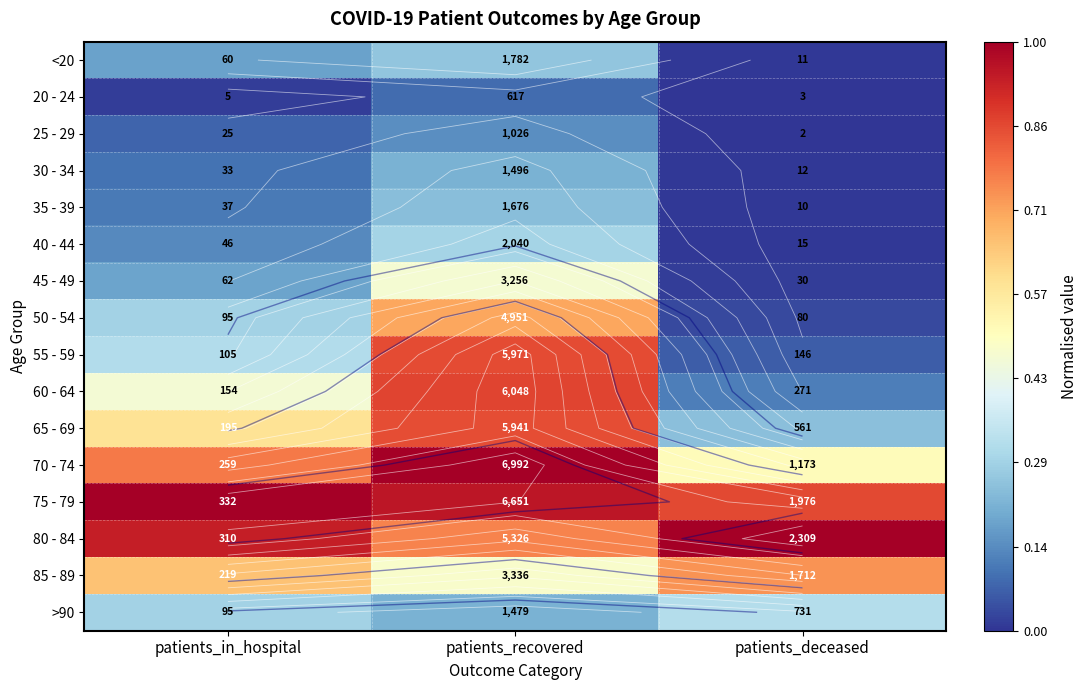

At which category does the chart reach its minimum across all series?

patients_deceased